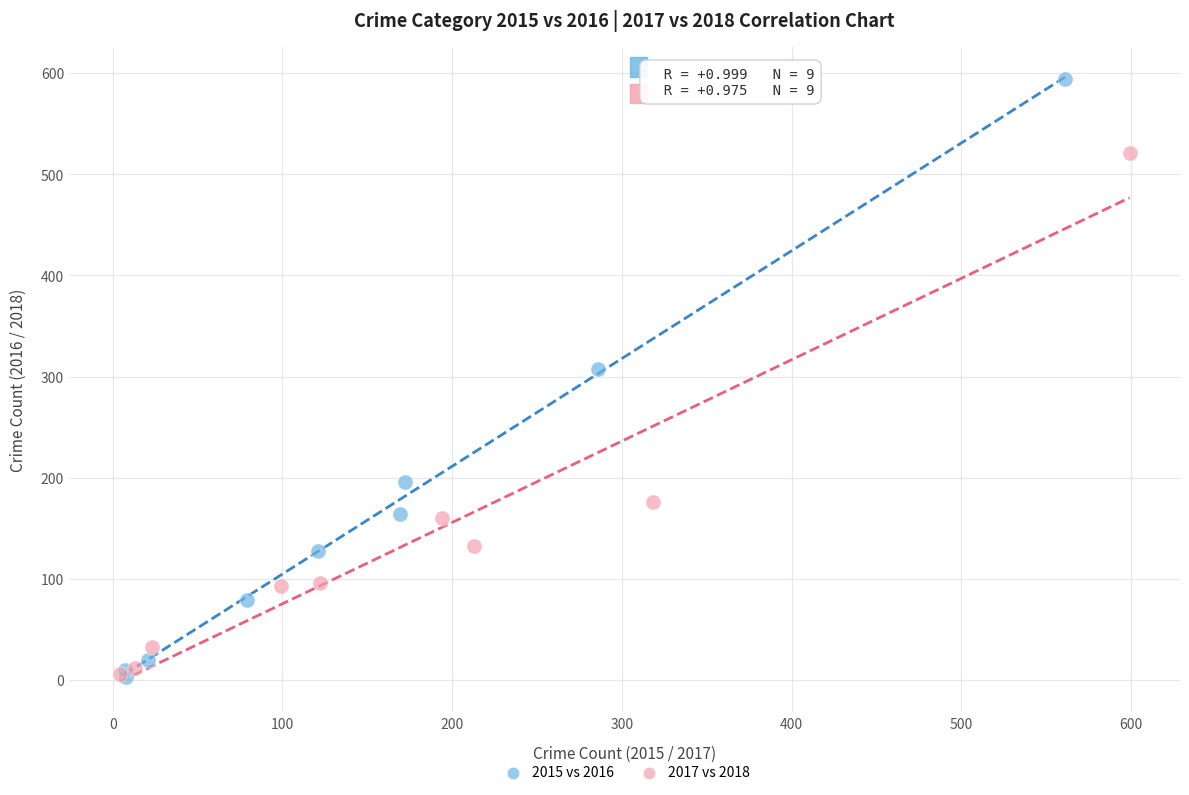

Which series reaches the maximum Y coordinate?

2015 vs 2016